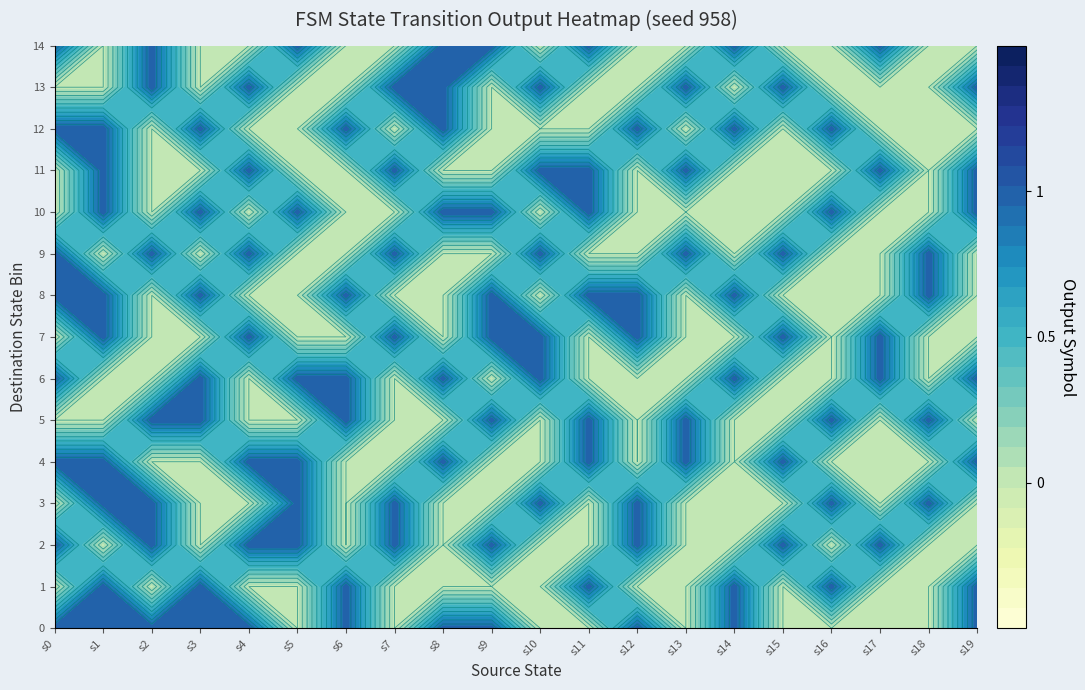

Which has a higher value, 3 or 0?

3